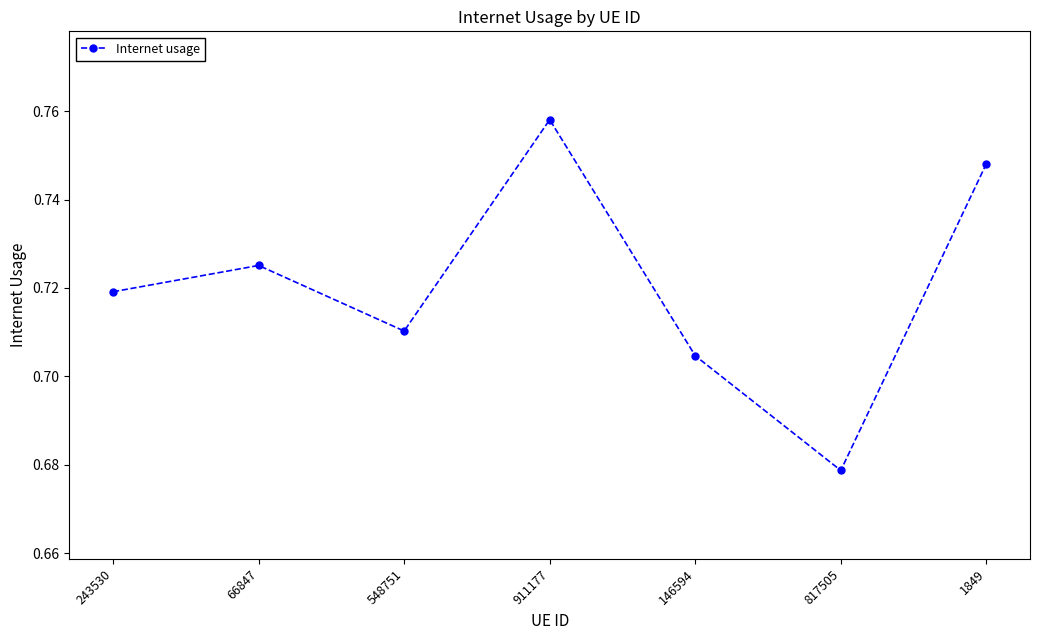

What is the sum of the values at 146594 and 1849?

1.5